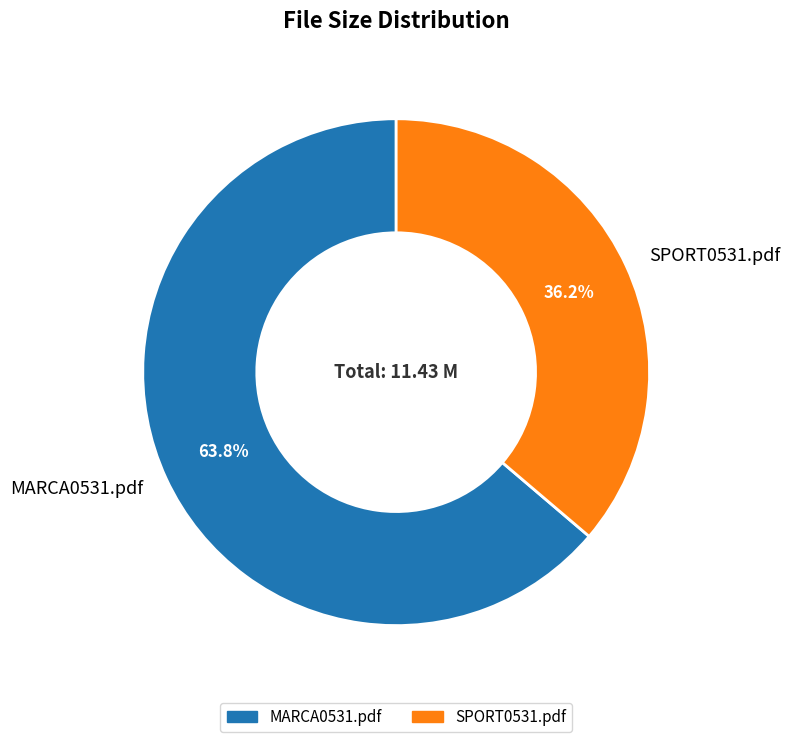

True or false: SPORT0531.pdf accounts for 30% of the total.

False